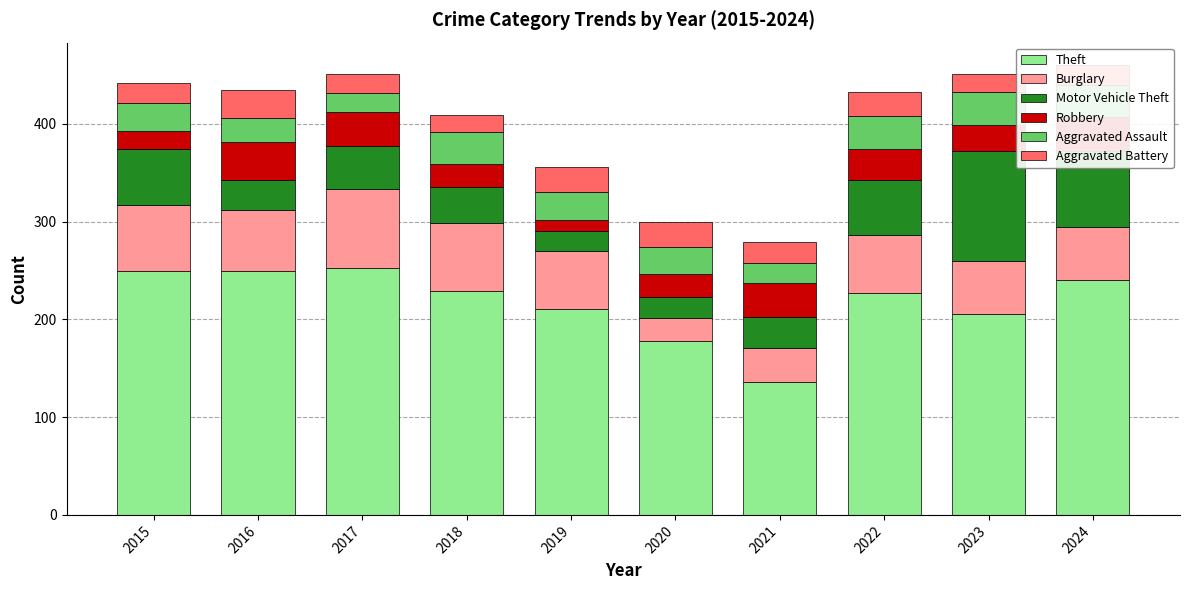

What is the total value across all series at 2022?

433